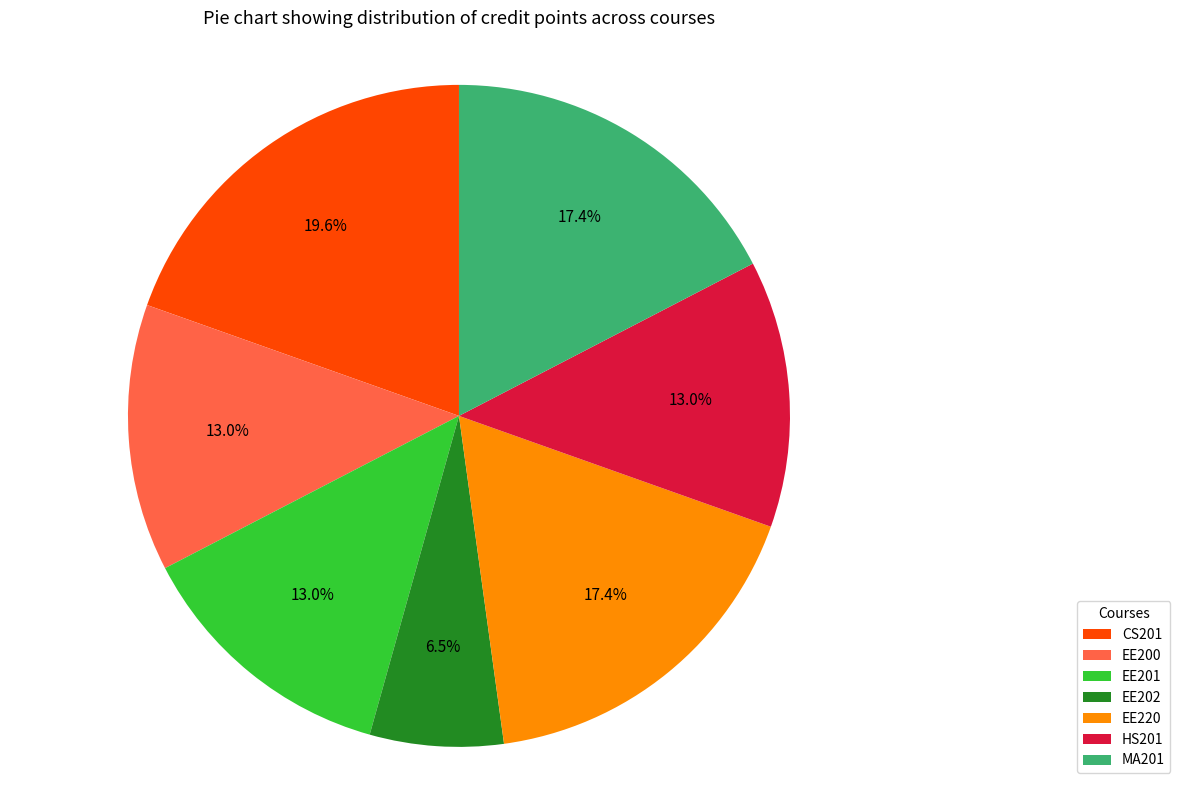

Which category has the biggest portion of the pie?

CS201